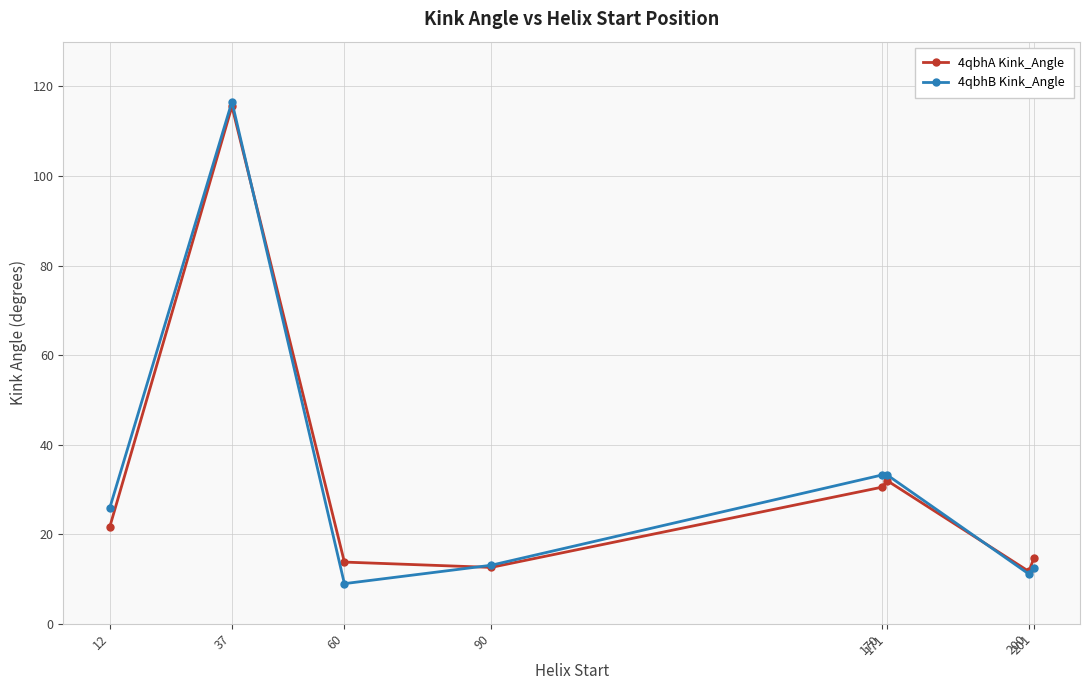

What is the spread (max minus min) of values at 171?

1.3